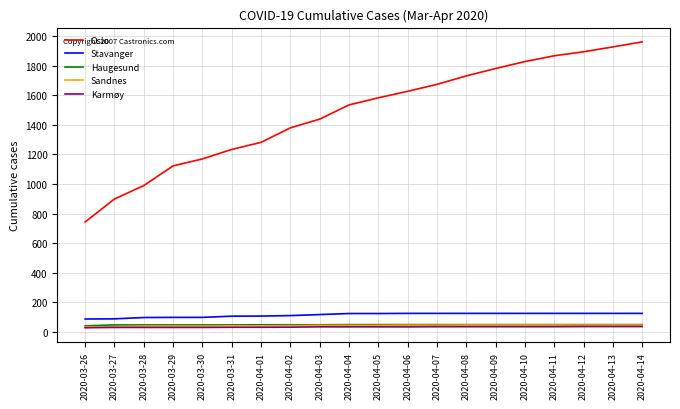

What is the maximum value for Oslo?

1960